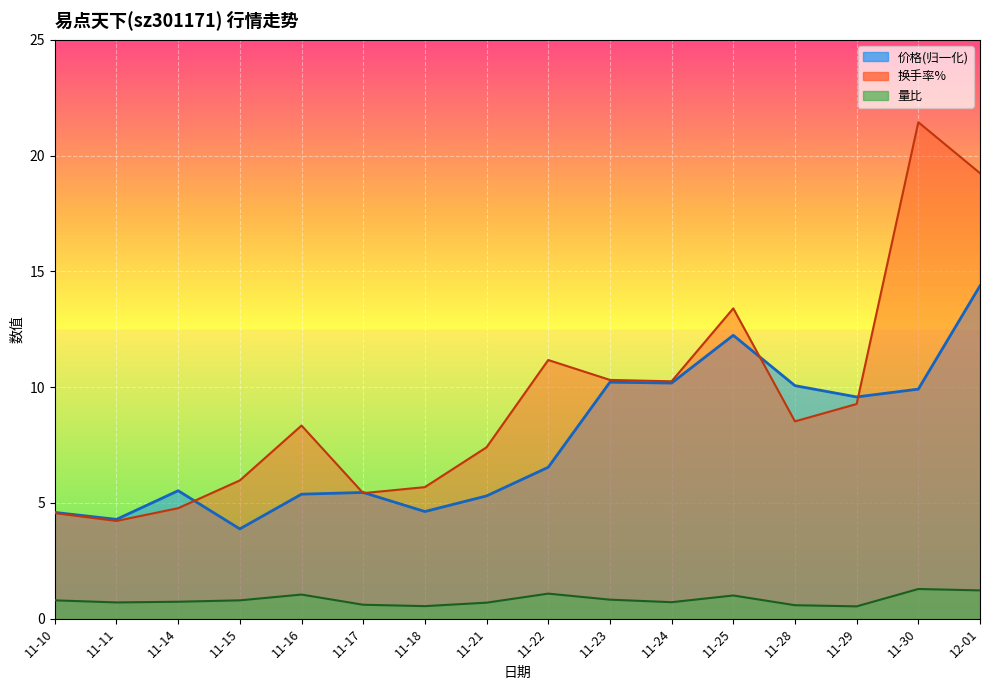

What value does the 量比 series have at 11-10?

0.8